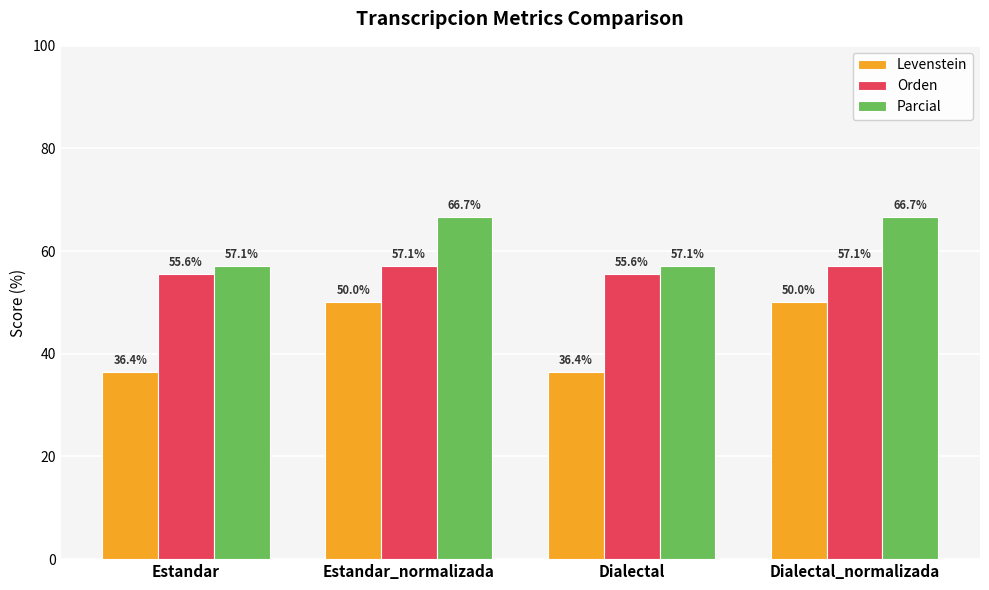

How many distinct data groups are displayed?

3